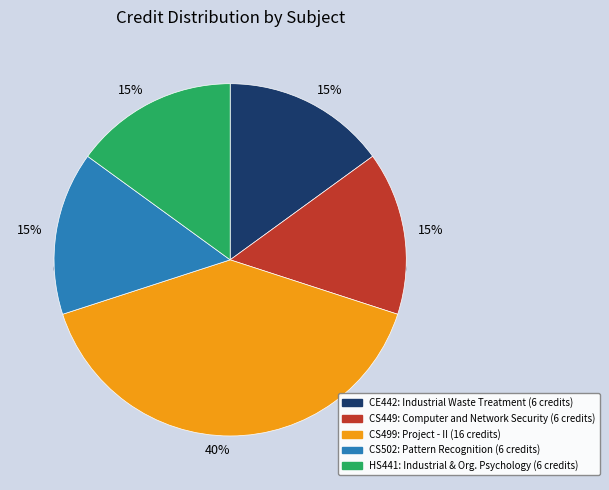

Does any single category account for the majority?

No